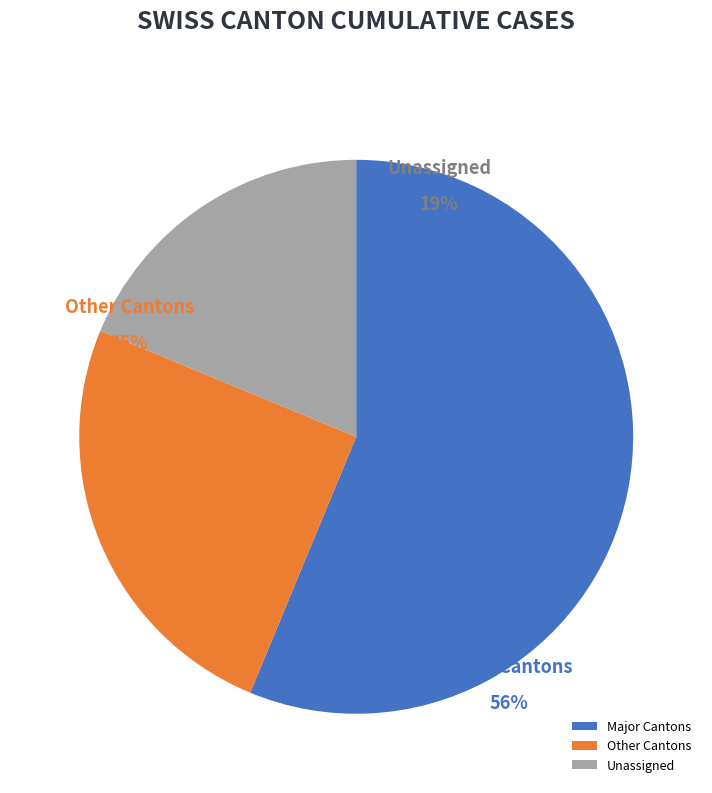

To the nearest percent, what is the average slice percentage?

33%